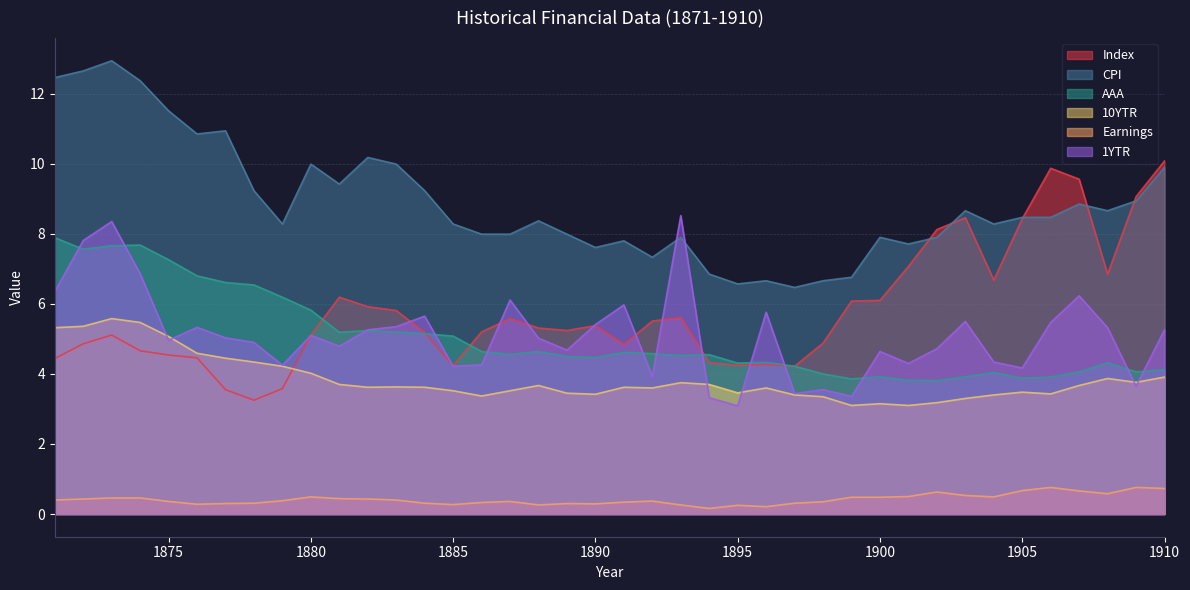

At which category is the sum across all series the highest?

1873